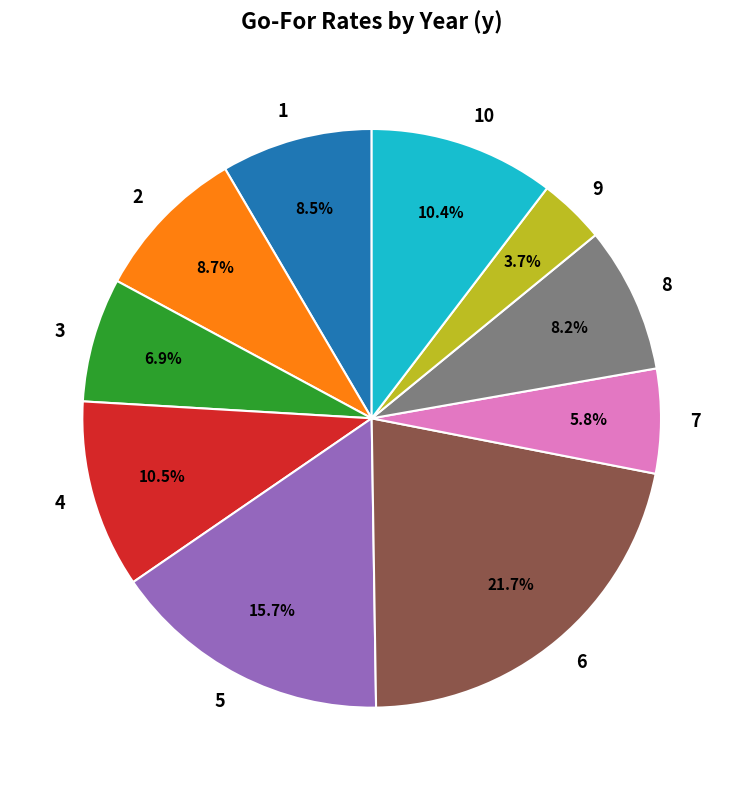

How many slices are in this pie chart?

10